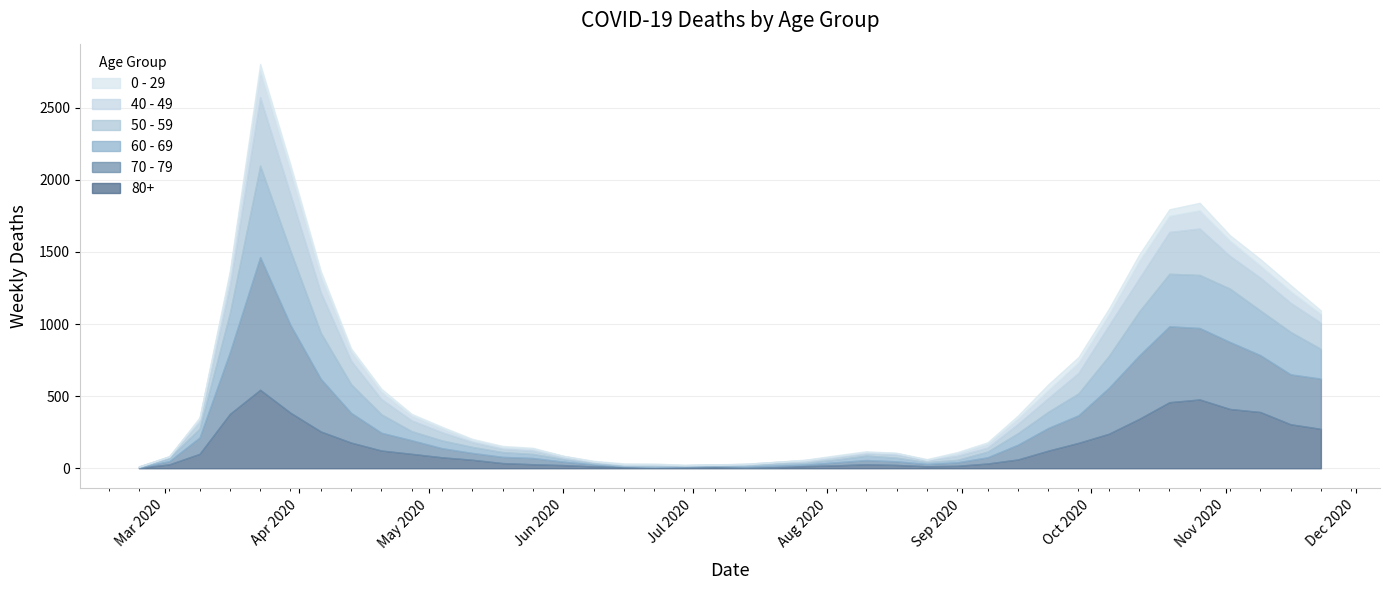

At 2020-05-11, list the series in order from smallest to largest.

0 - 29, 40 - 49, 50 - 59, 60 - 69, 70 - 79, 80+